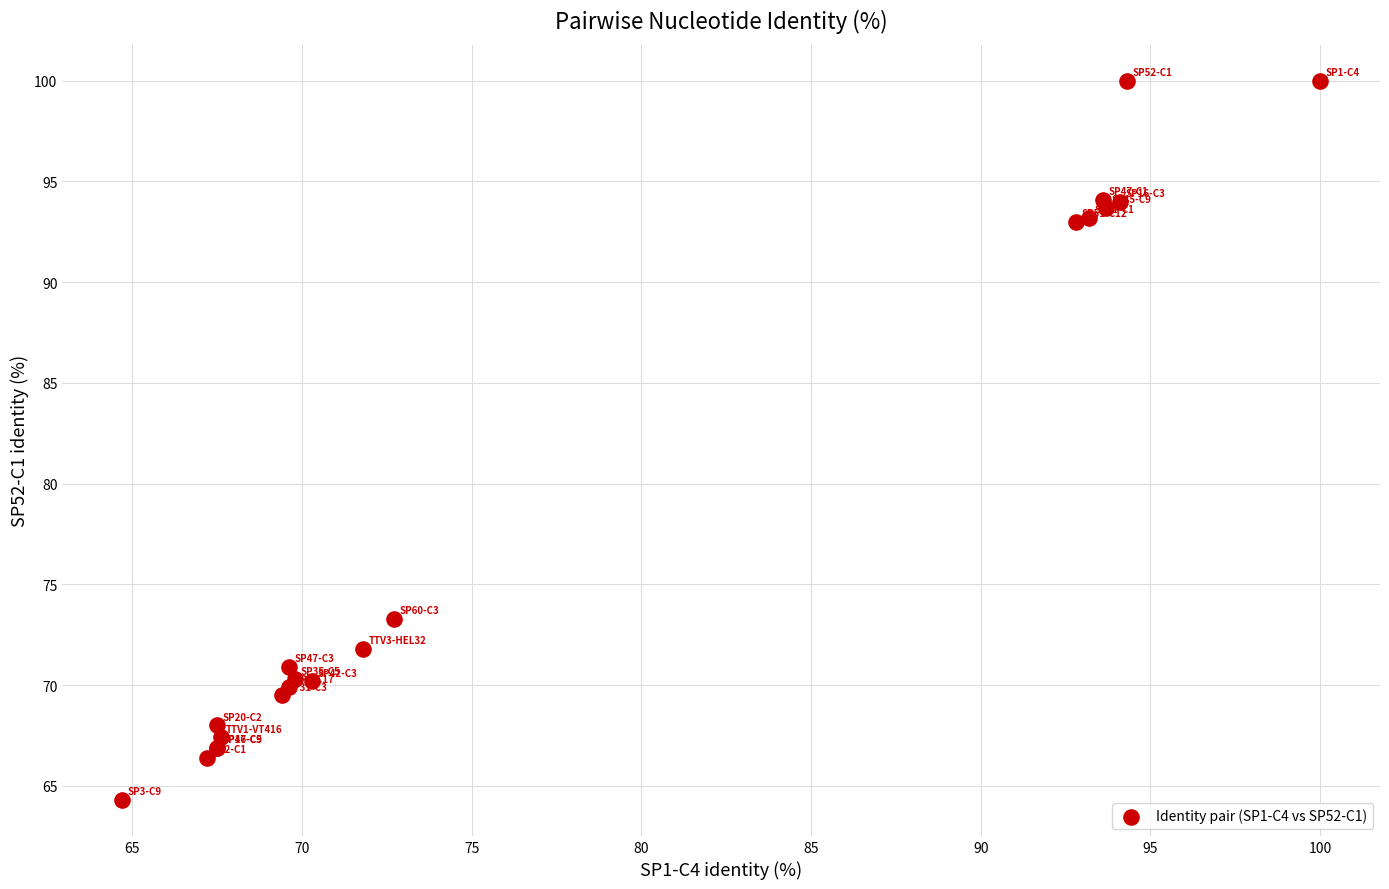

What Y value in the scatter plot is closest to 82?

73.3